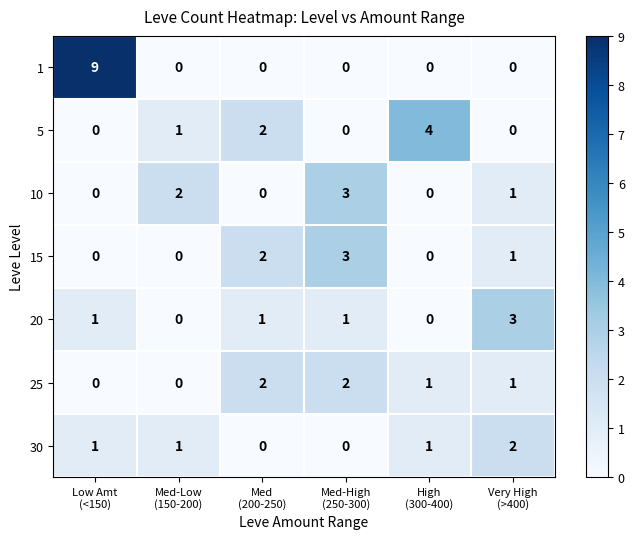

What is the sum of all 30 values?

5